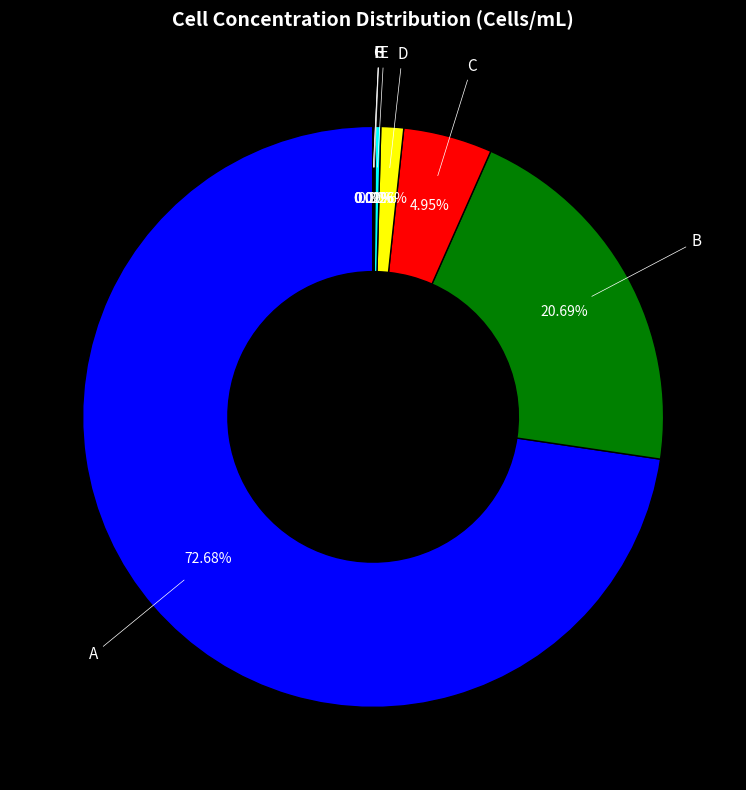

Which category has the biggest portion of the pie?

A